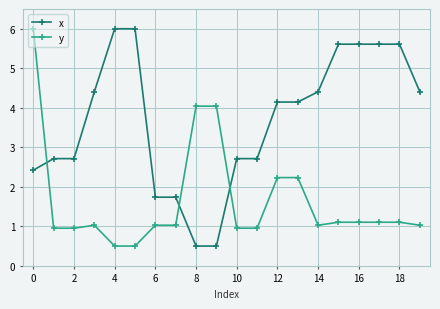

What is the greatest value displayed?

6.0